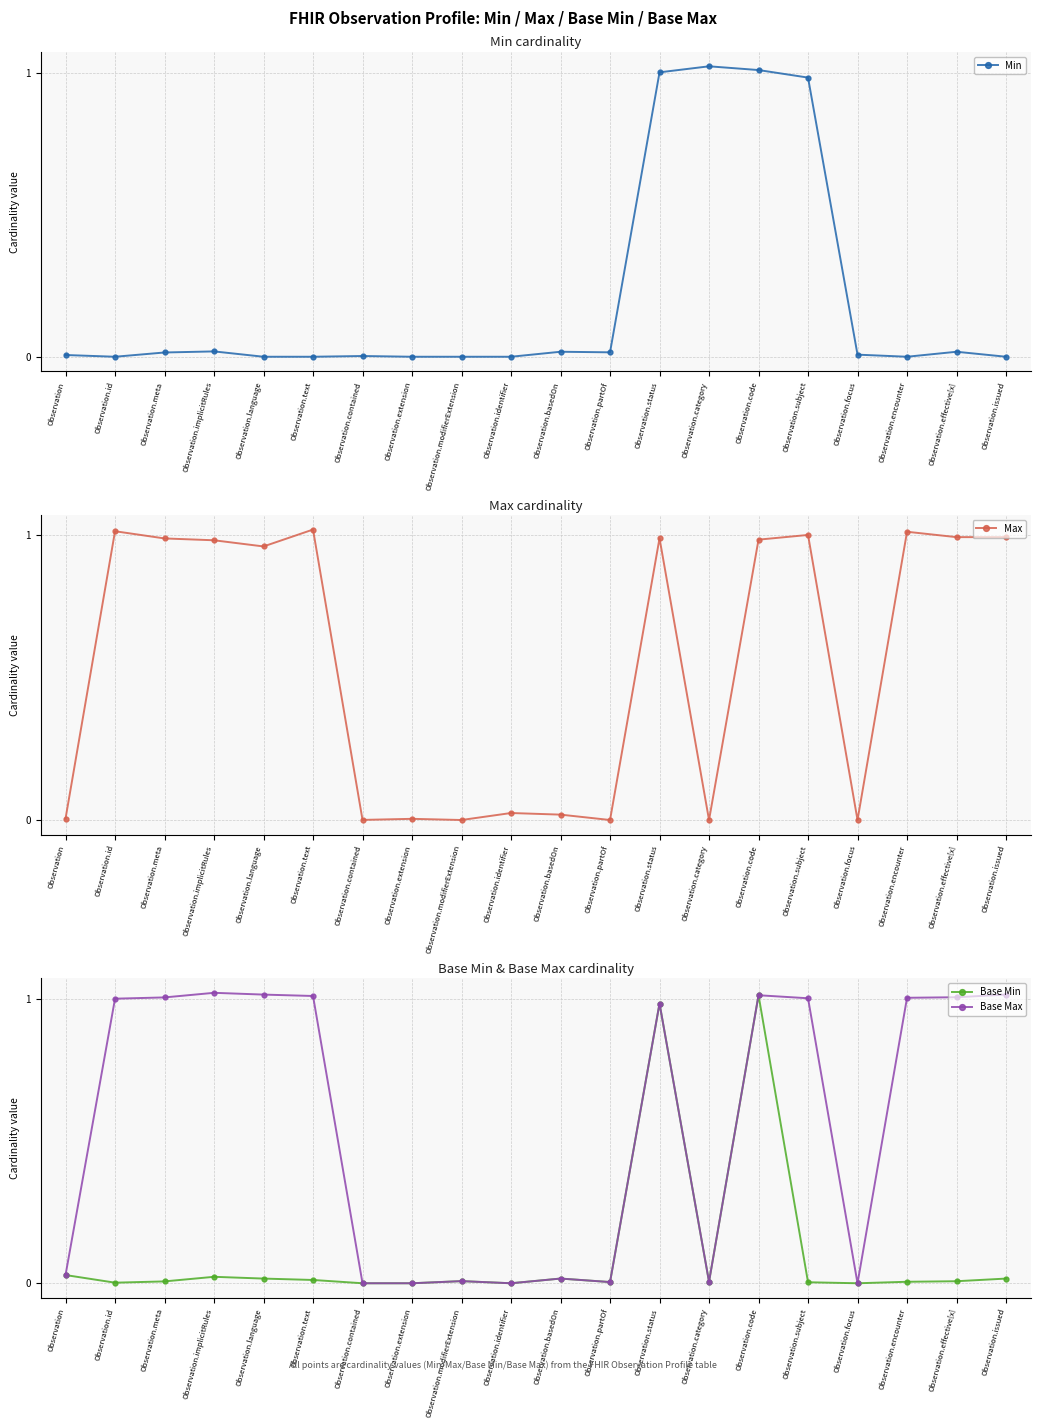

Between Observation.partOf and Observation.implicitRules, which is larger?

Observation.implicitRules